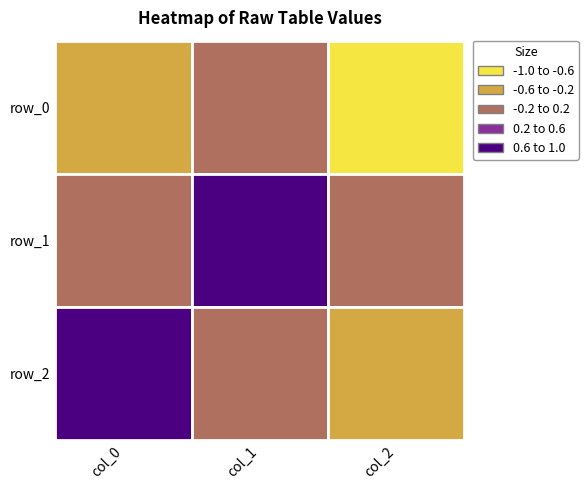

What is the total value across all series at 0?

0.5